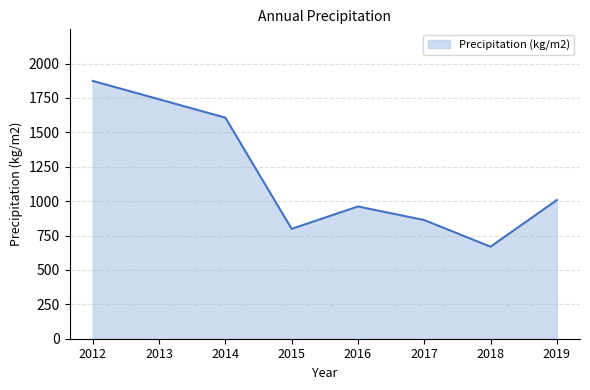

Reading left to right, extract all data points from this chart.

2012=1873.7	2013=1740.1	2014=1606.6	2015=798.5	2016=961.1	2017=862.6	2018=668.8	2019=1007.6